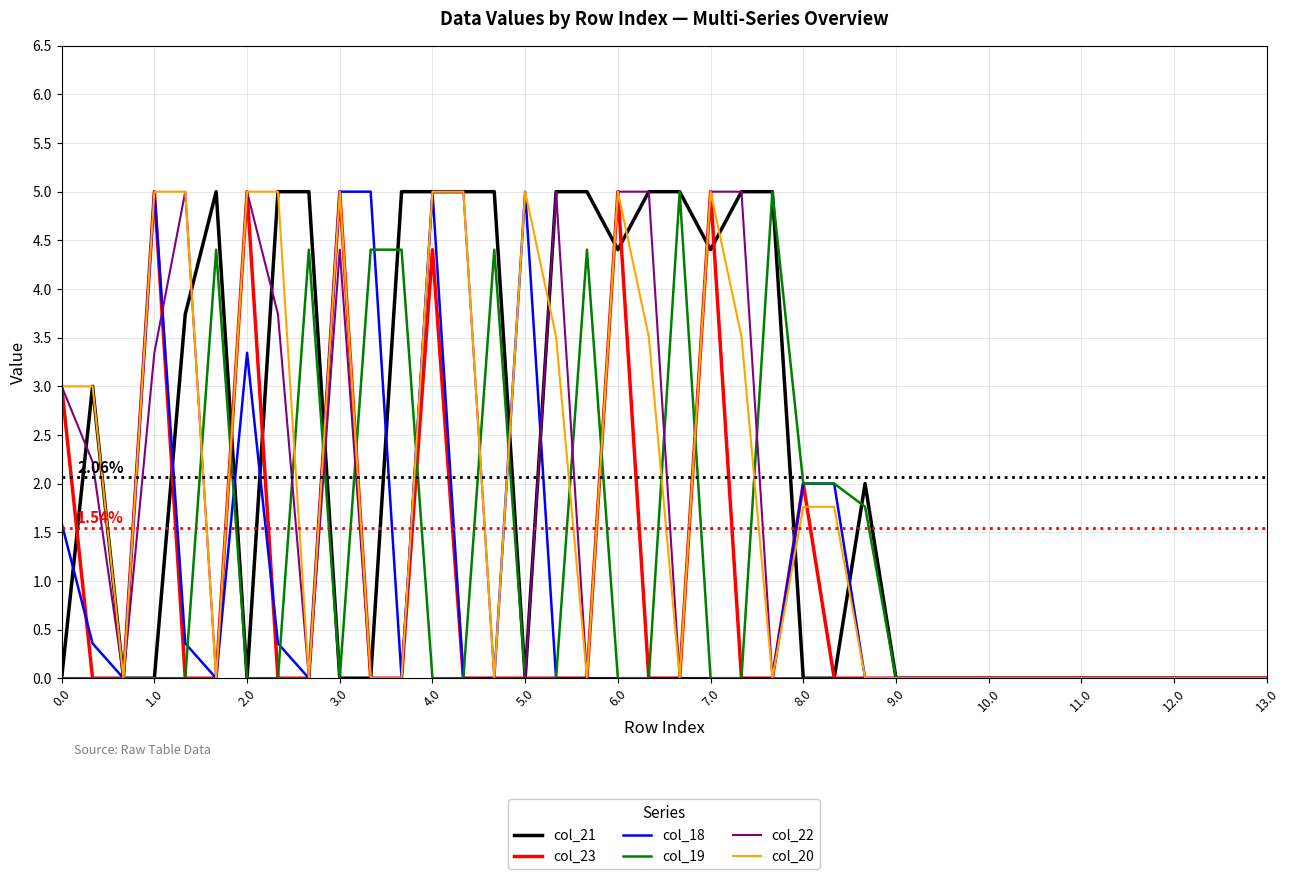

Which series has the largest total across all categories?

col_21